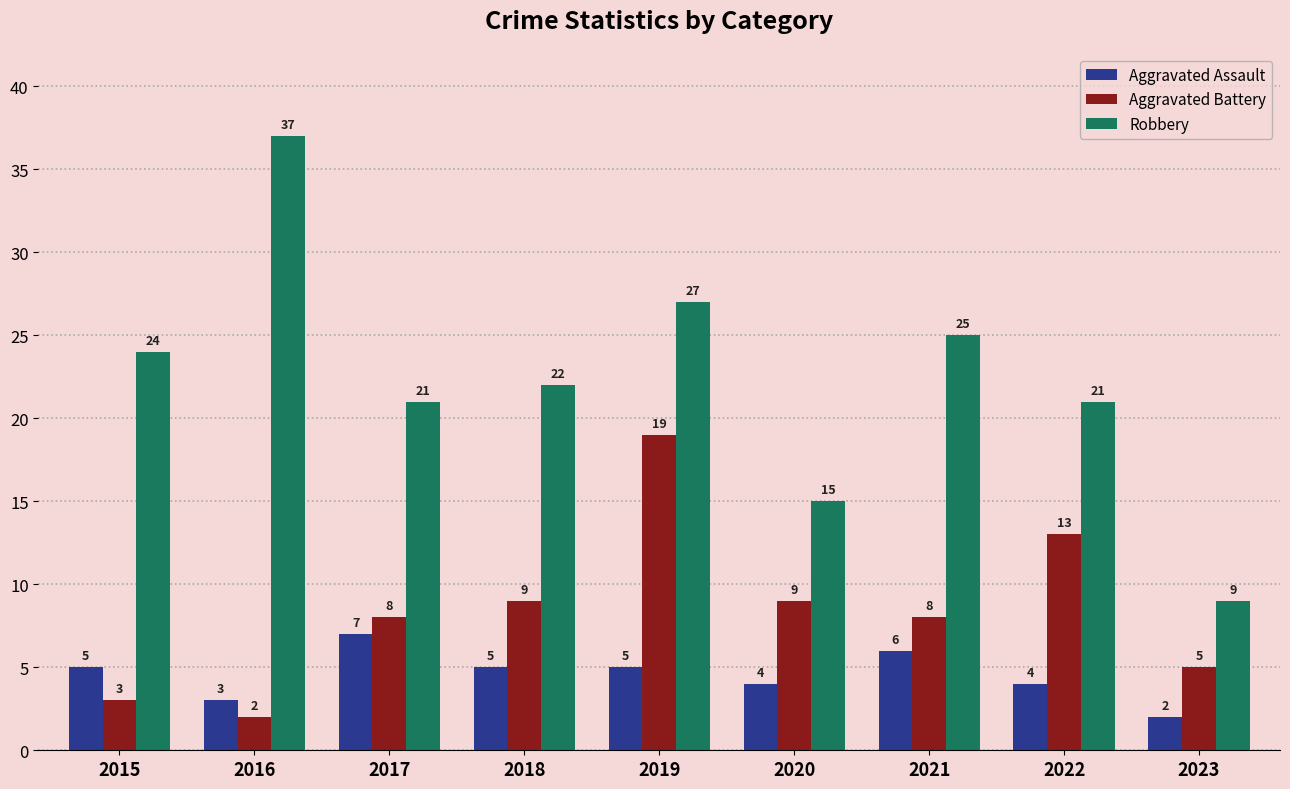

Read the Aggravated Battery value at 2019, to the nearest 10.

20